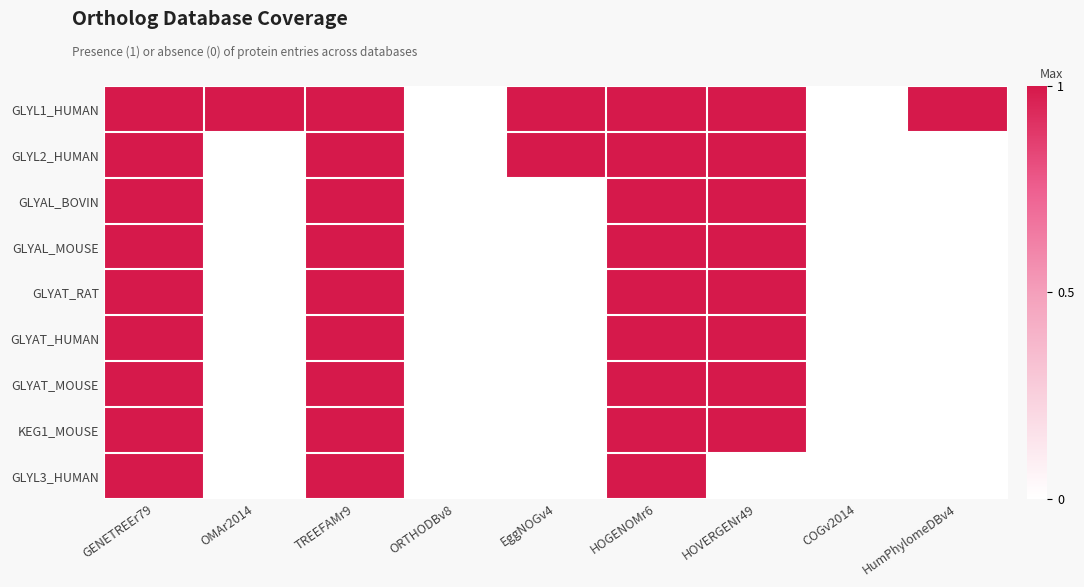

Which category has the lowest value across all series?

ORTHODBv8